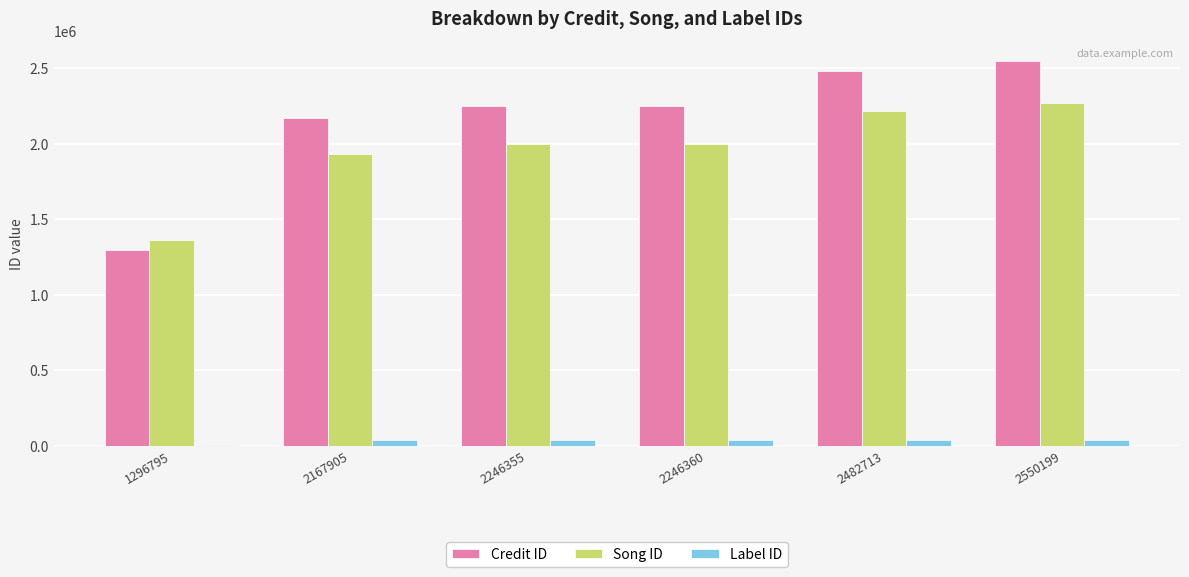

Which series has the largest total across all categories?

Credit ID